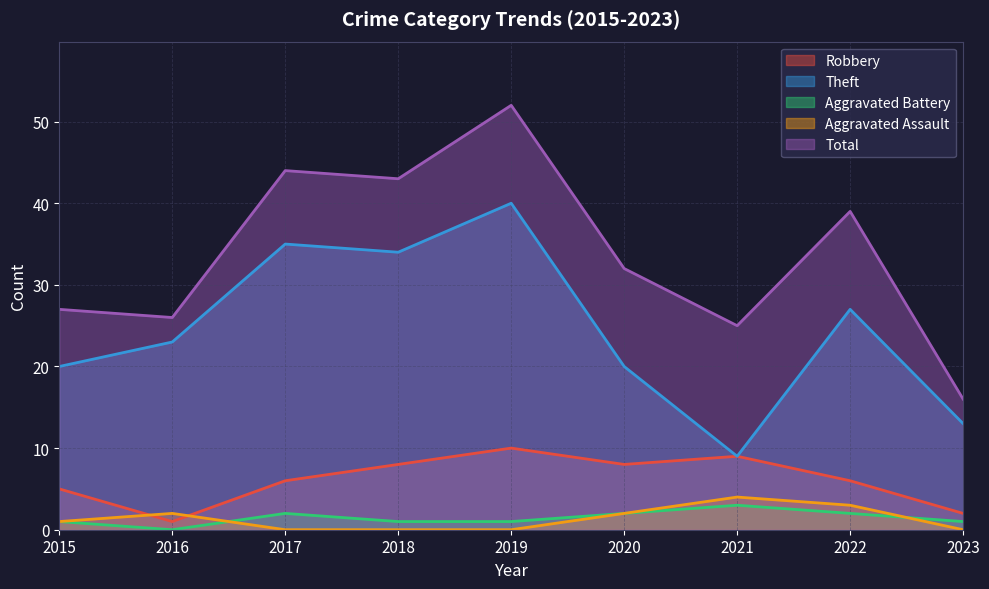

At which category is the sum across all series the highest?

2019